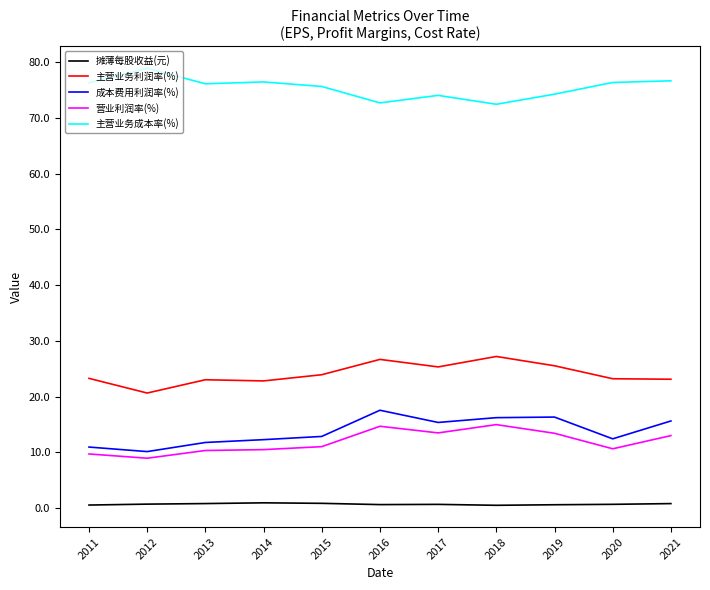

Is the value of 主营业务利润率(%) at 2017 greater than the value of 营业利润率(%) at 2020?

Yes